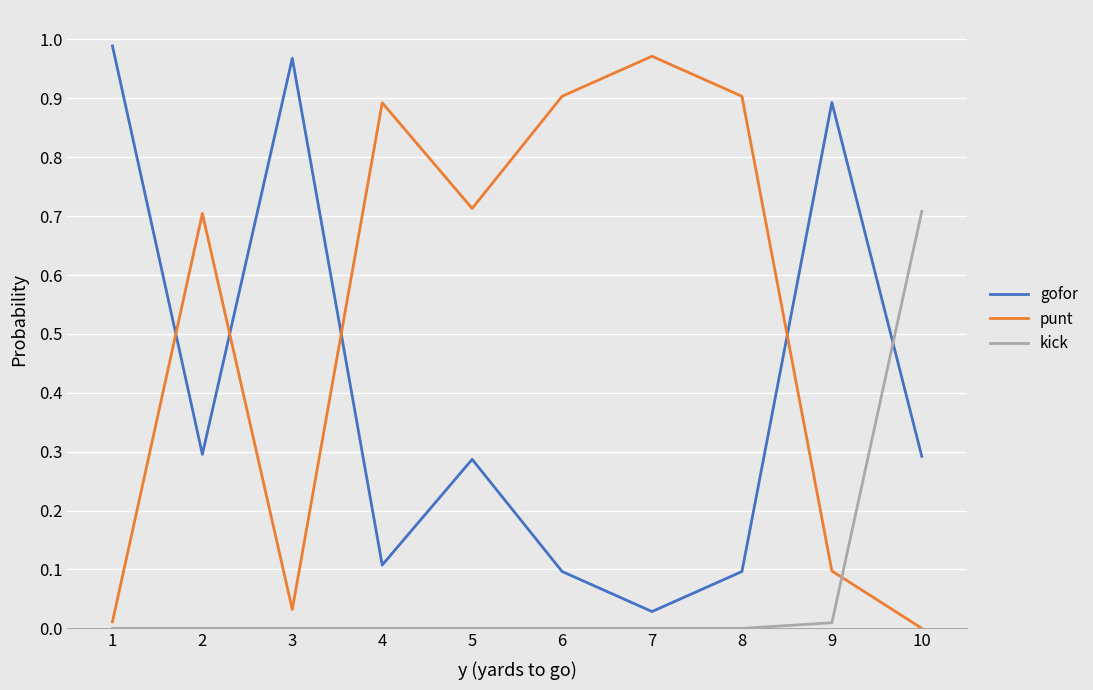

How many intersections are there between punt and kick?

1